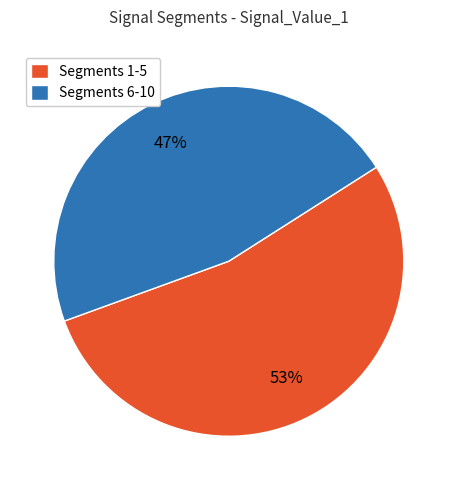

Count the number of slices in the pie.

2